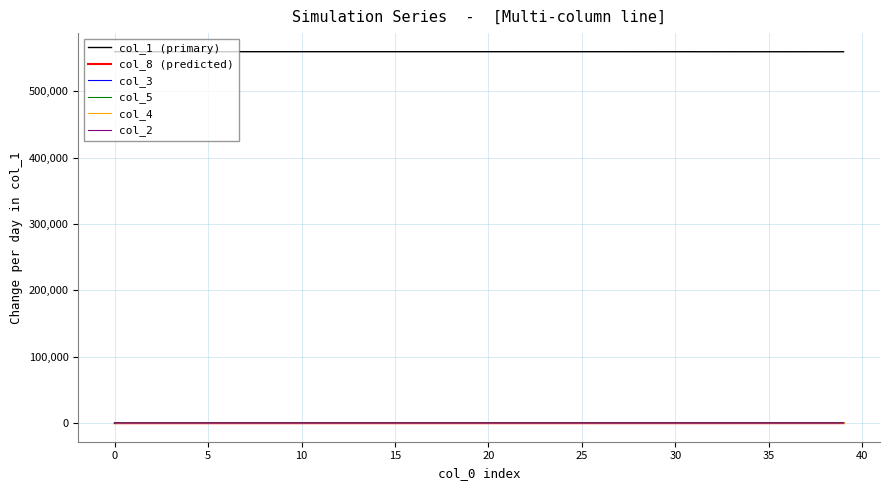

True or false: col_1 (primary) and col_4 intersect in this chart.

False